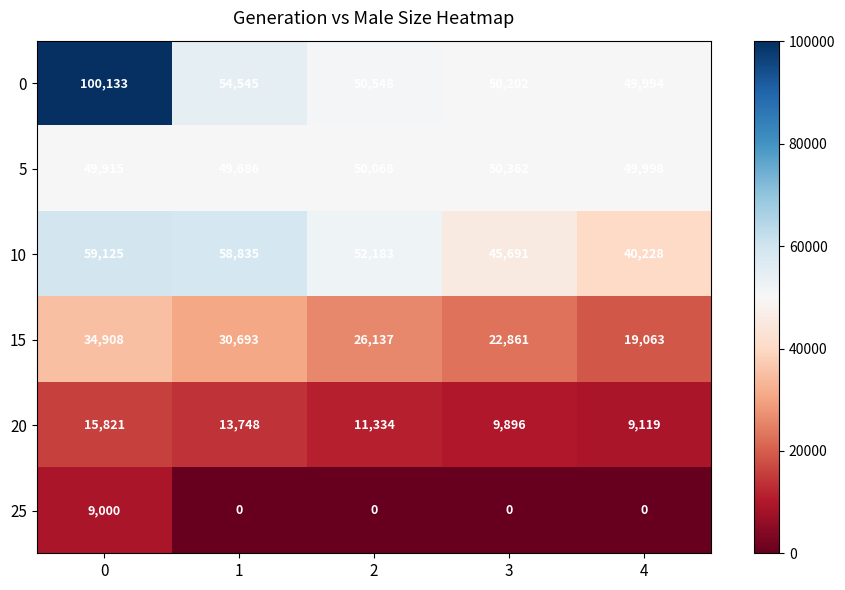

What is the greatest value displayed?

100133